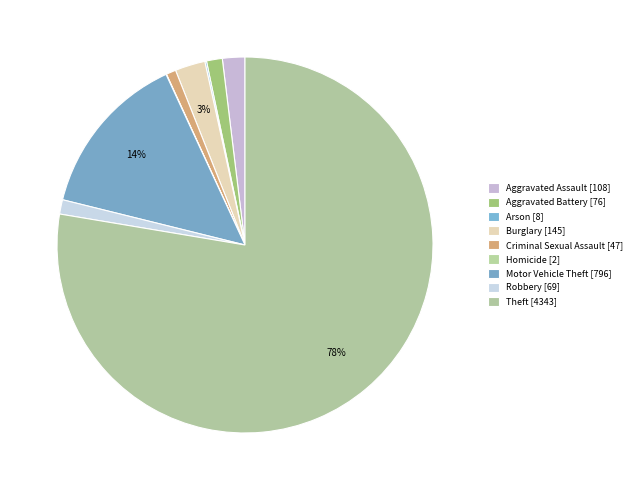

Does Motor Vehicle Theft represent more than half of the total?

No